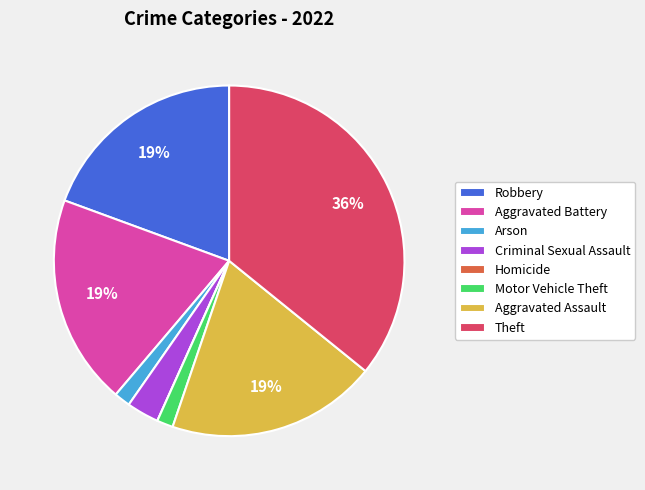

To the nearest percent, what is the average slice percentage?

12%